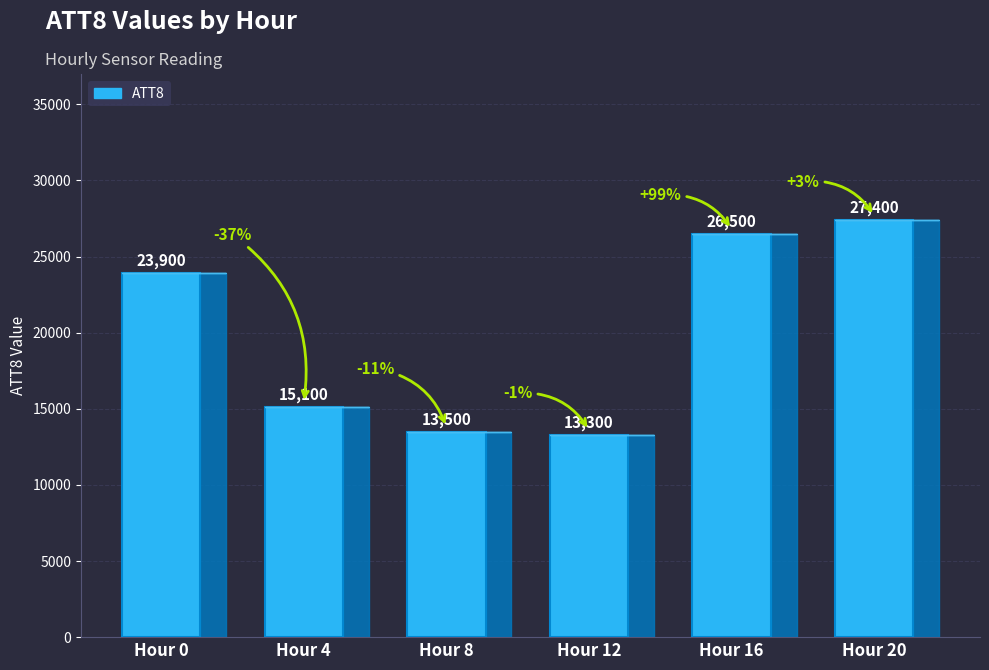

Reading right to left, extract all data points from this chart.

27400	26500	13300	13500	15100	23900